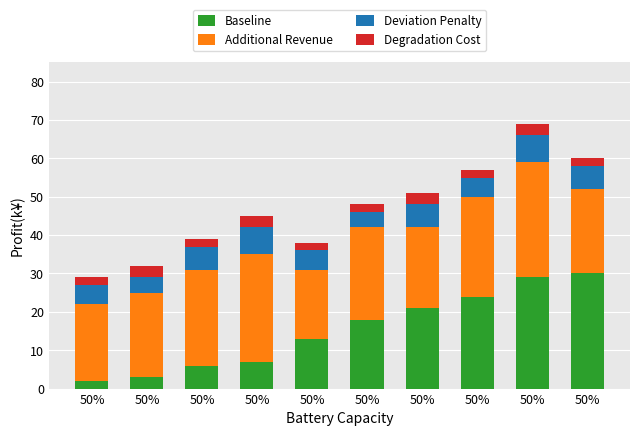

True or false: Deviation Penalty has a value of 4 at 50%.

True